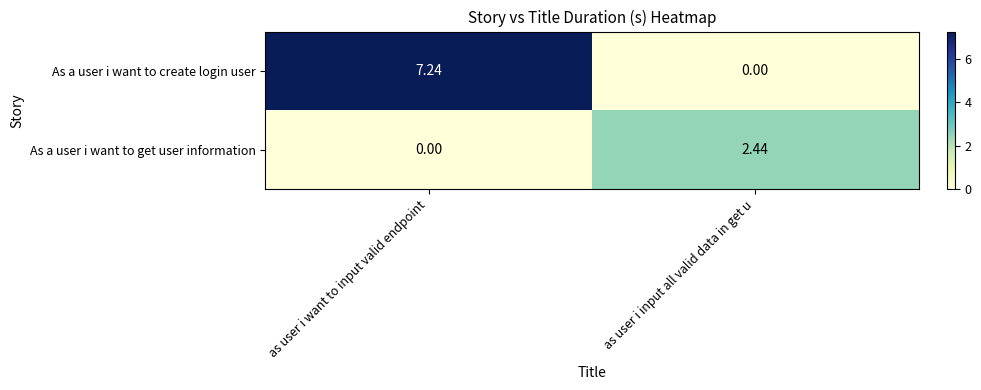

How many series are shown in this chart?

2